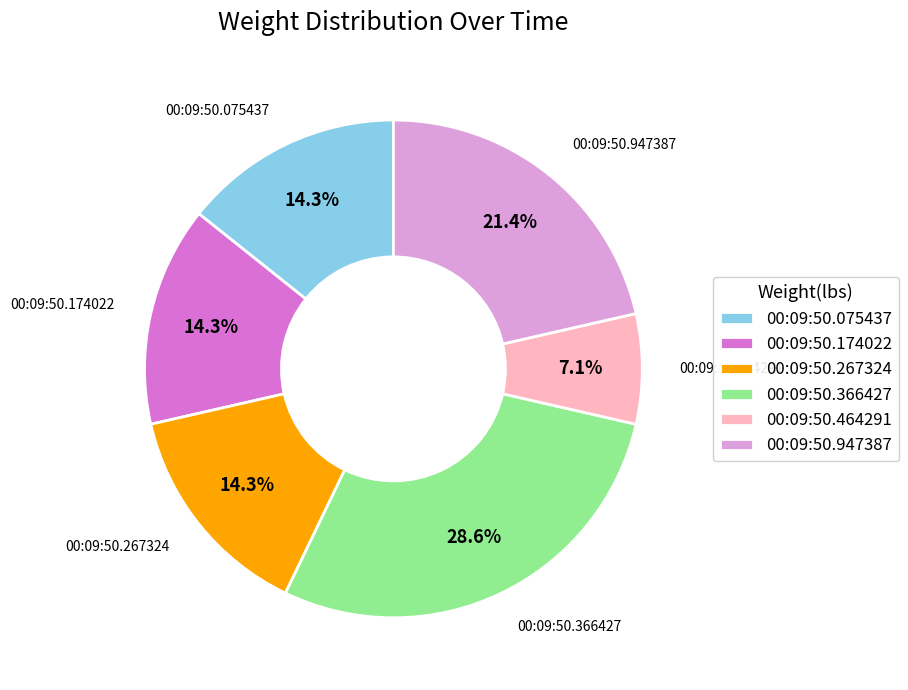

Which category has the smallest portion of the pie?

00:09:50.464291